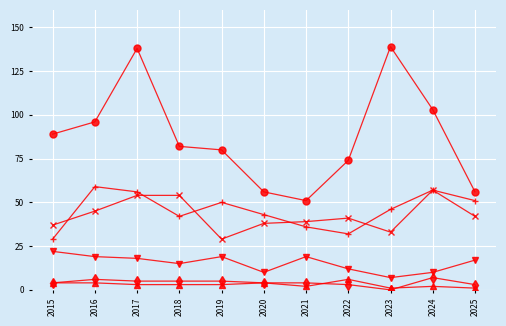

Count the number of categories in the chart.

11